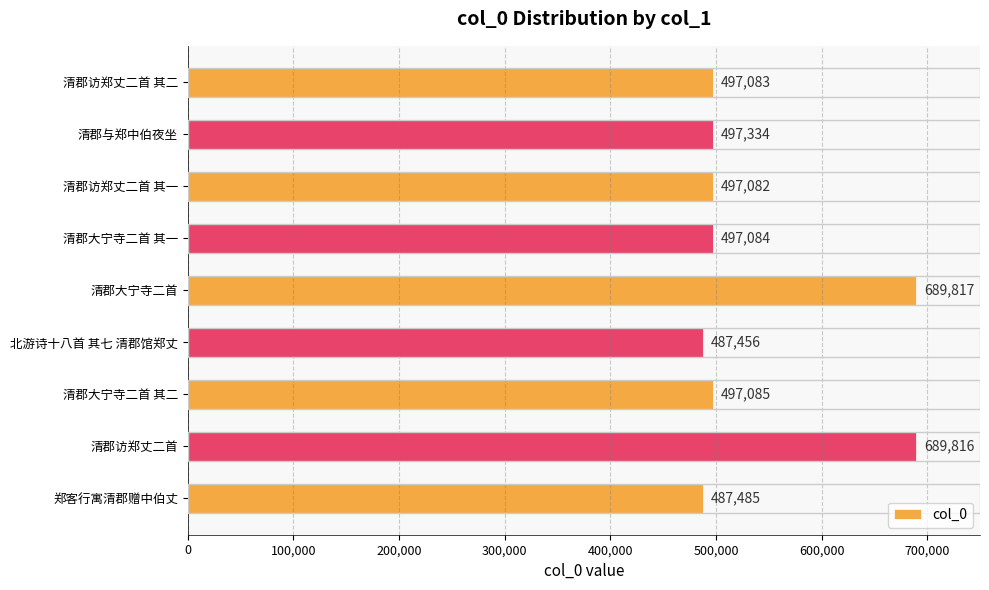

Which label corresponds to the smallest value in the chart?

北游诗十八首 其七 清郡馆郑丈